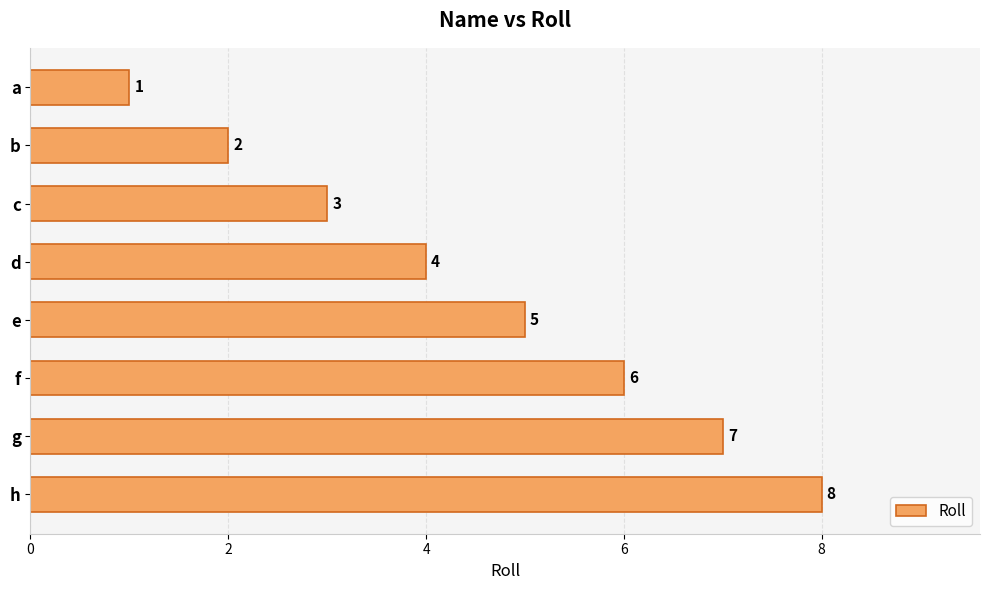

What is the greatest value displayed?

8